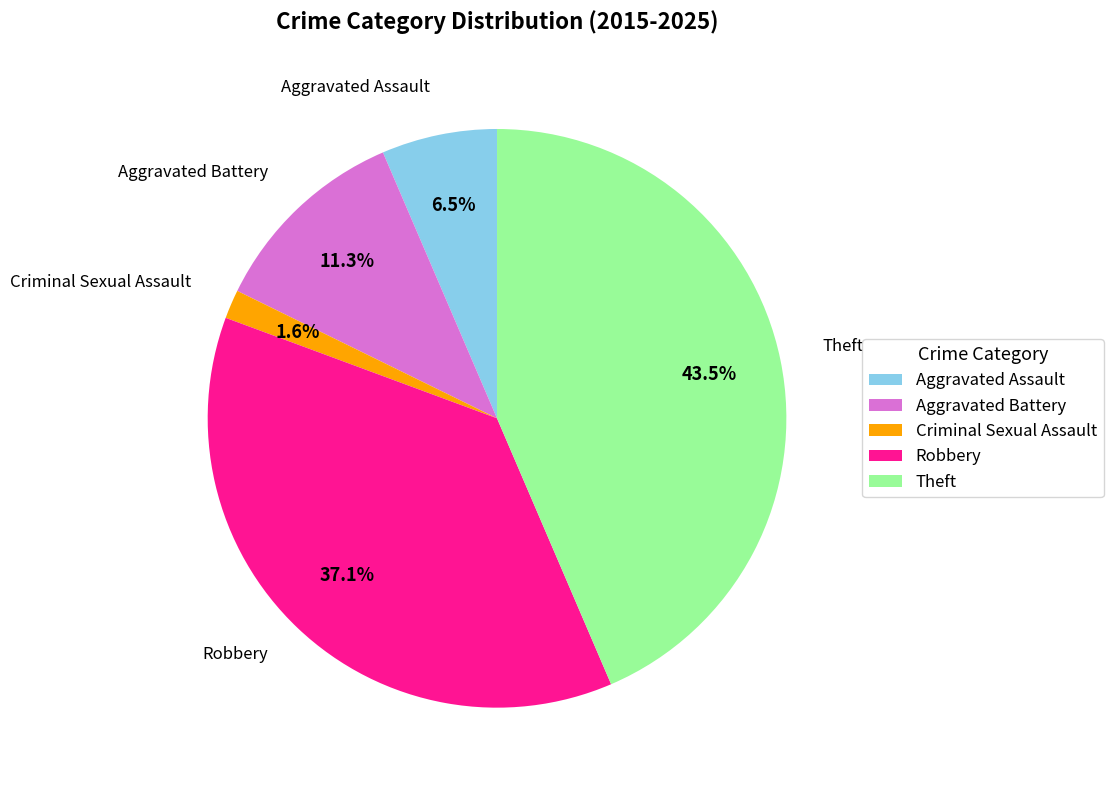

How many slices are in this pie chart?

5